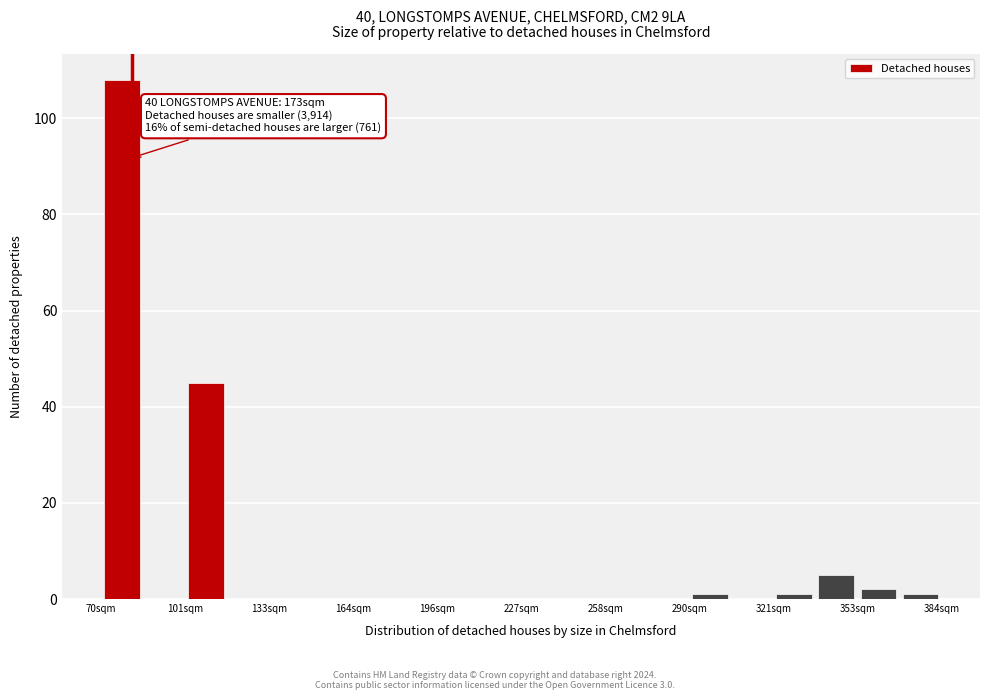

Around what value on the x-axis is the tallest bar? Give the approximate position of its centre, as read against the axis.

80